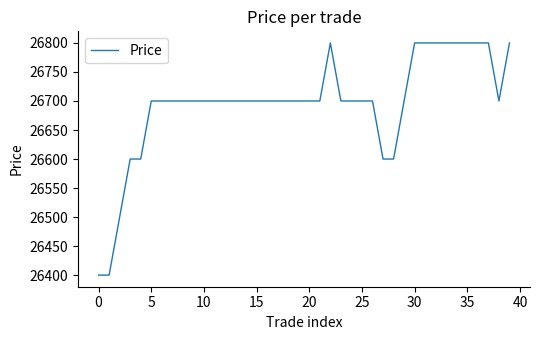

Count the number of categories in the chart.

40